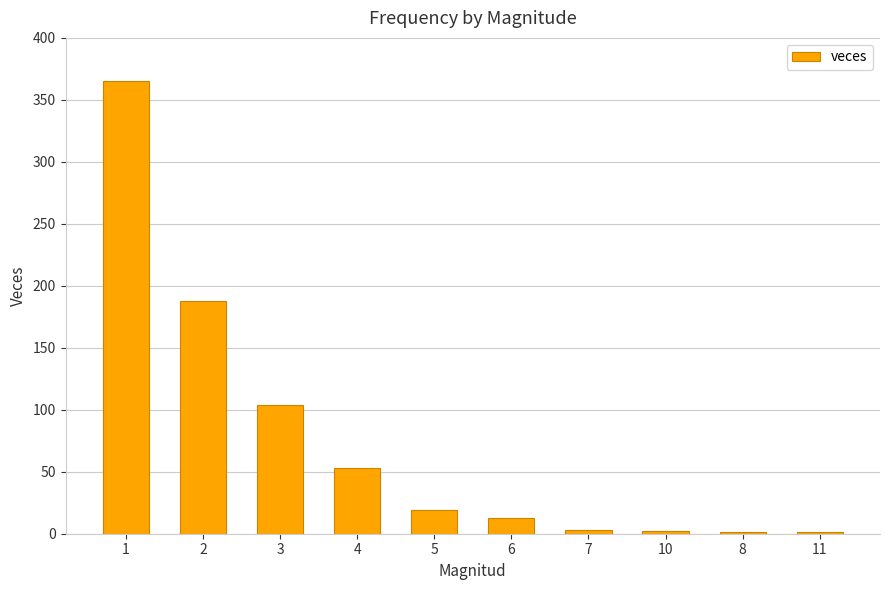

What is the maximum value shown in the chart?

365